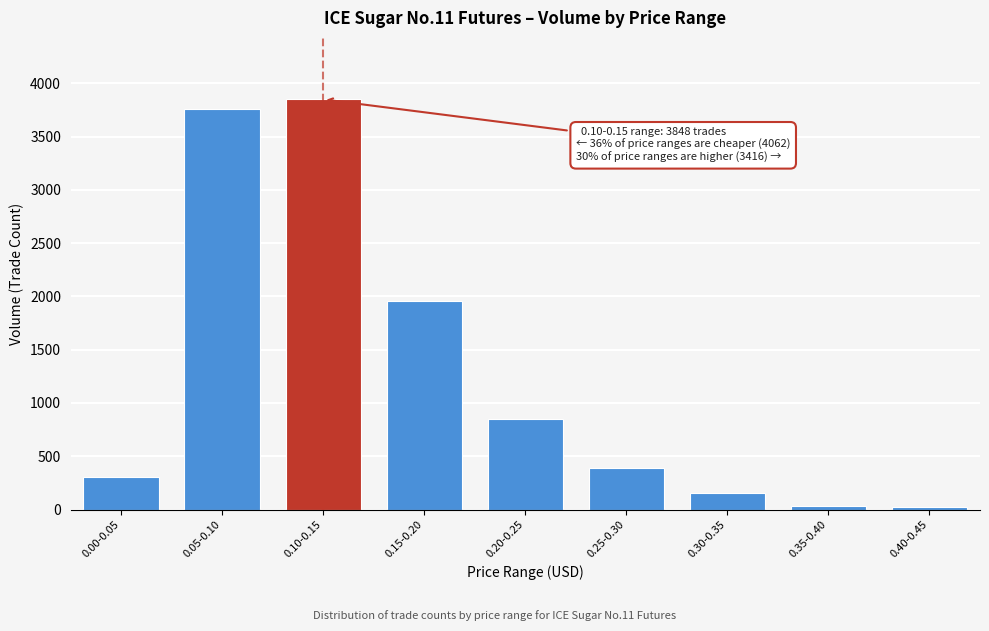

What is the difference between the maximum and minimum values?

3820